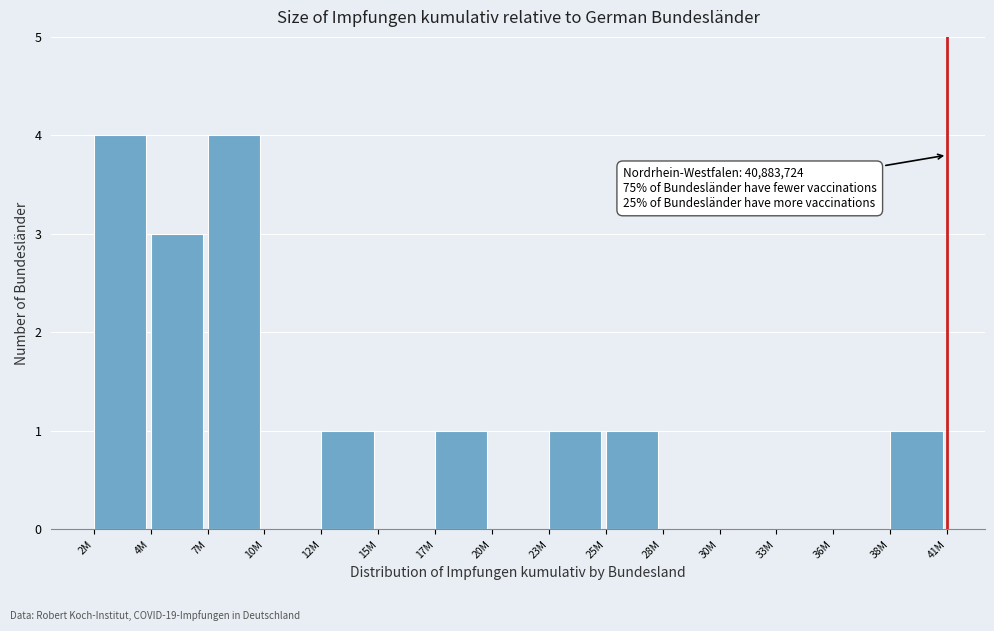

Reading left to right, list all the values displayed in this chart.

2M=4	4M=3	7M=4	10M=0	12M=1	15M=0	17M=1	20M=0	23M=1	25M=1	28M=0	30M=0	33M=0	36M=0	38M=1